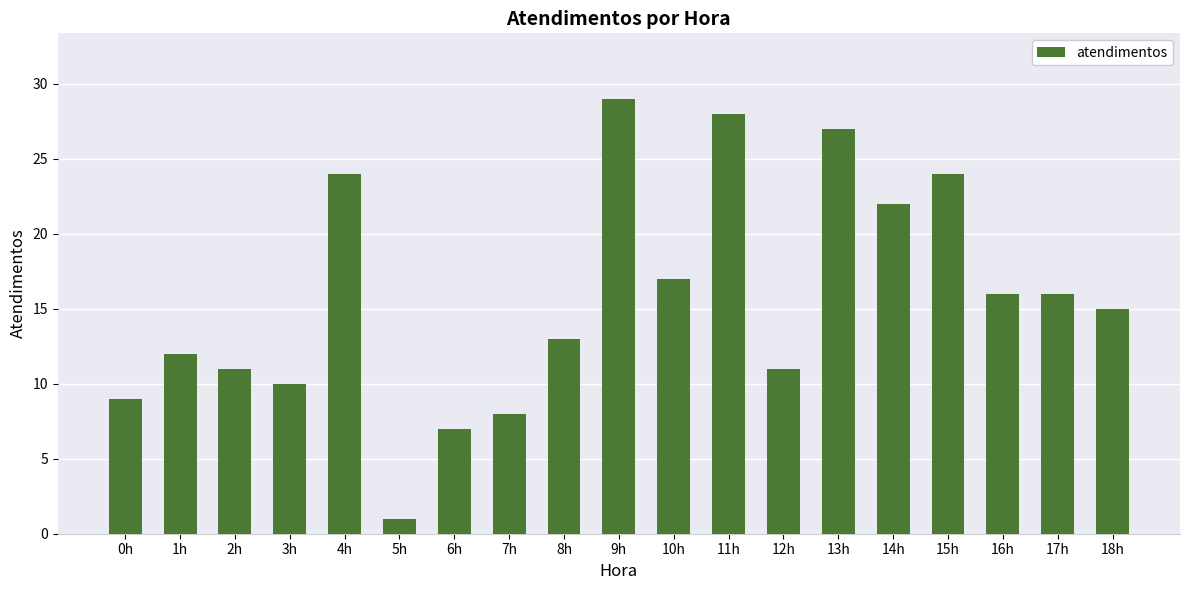

What is the change in value from 3h to 8h?

+3